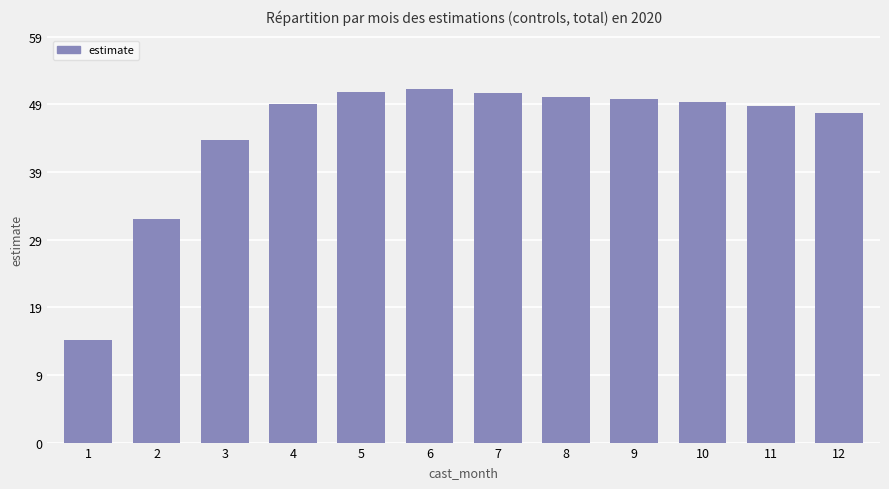

Does the chart contain any negative values?

No